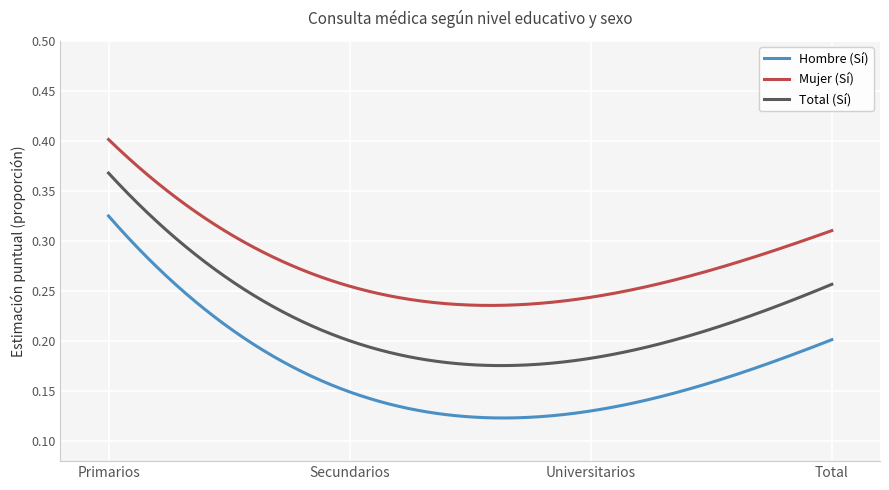

List the series in order of their peak value, lowest first.

Hombre (Sí), Total (Sí), Mujer (Sí)